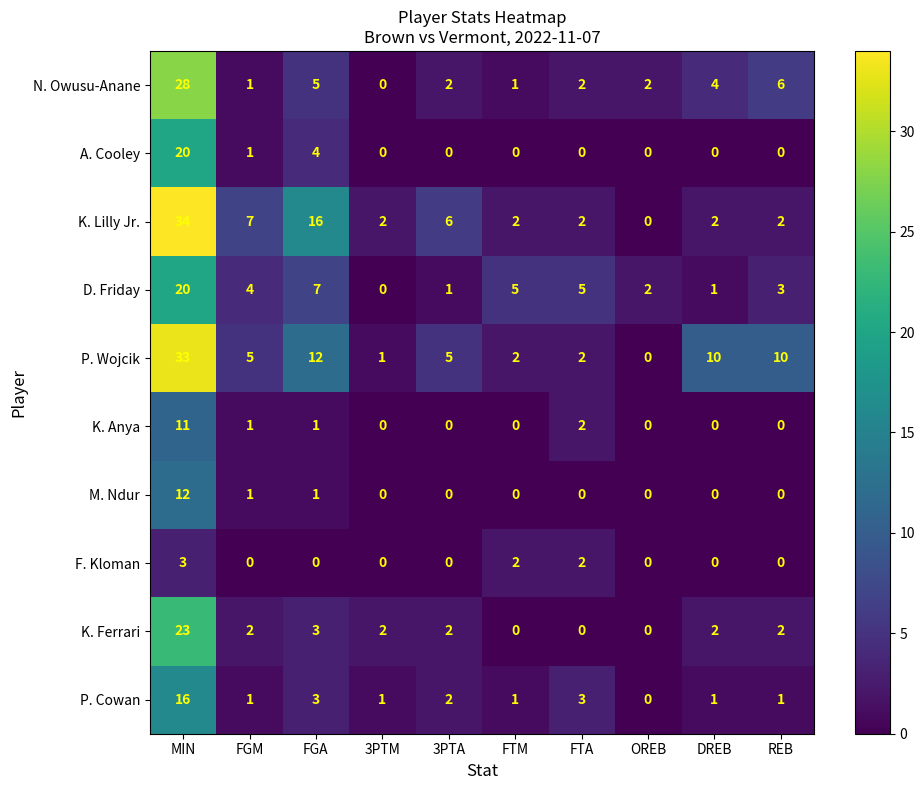

Which series has the widest spread of values?

K. Lilly Jr.